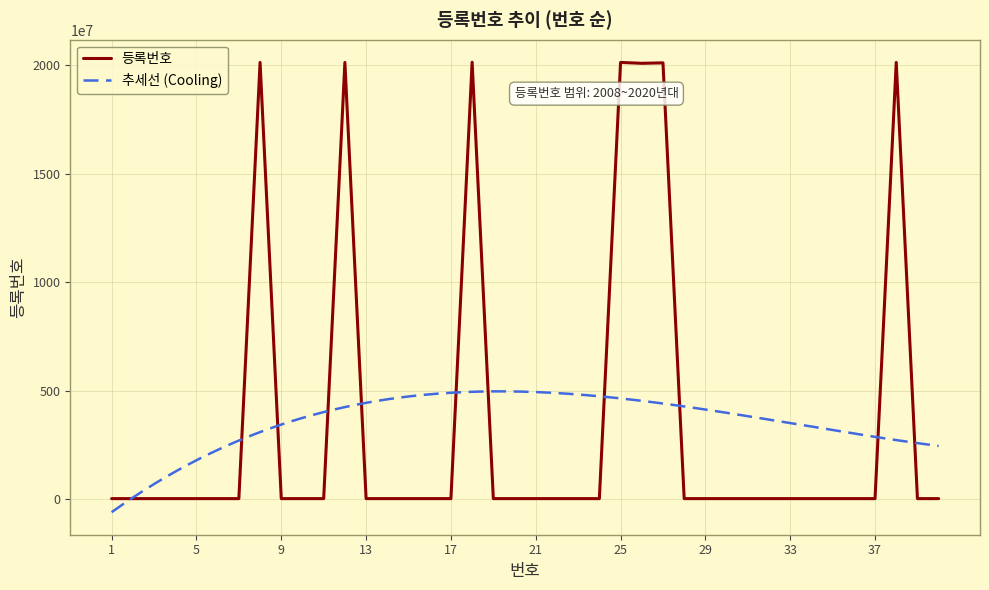

What is the highest value of the 등록번호 series?

20130100223